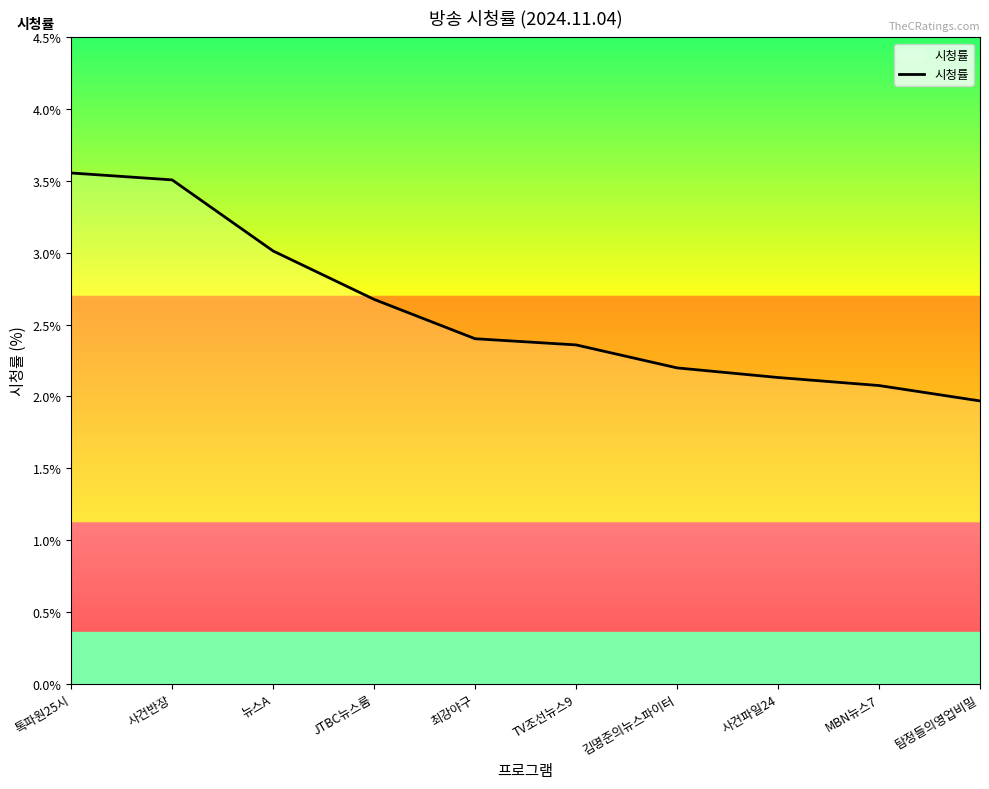

True or false: the data has more than 0 interior local peaks.

False